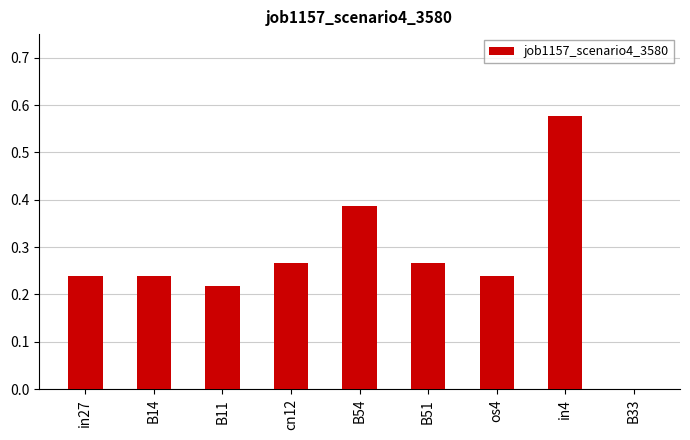

How many series are shown in this chart?

1